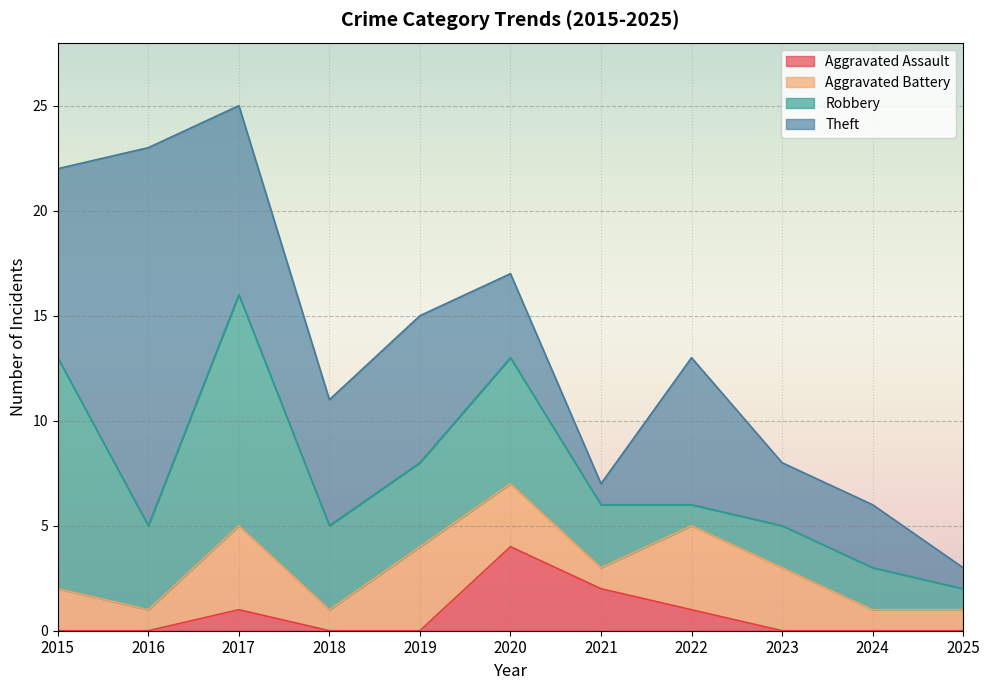

The value of Theft at 2021 is 0. True or false?

False